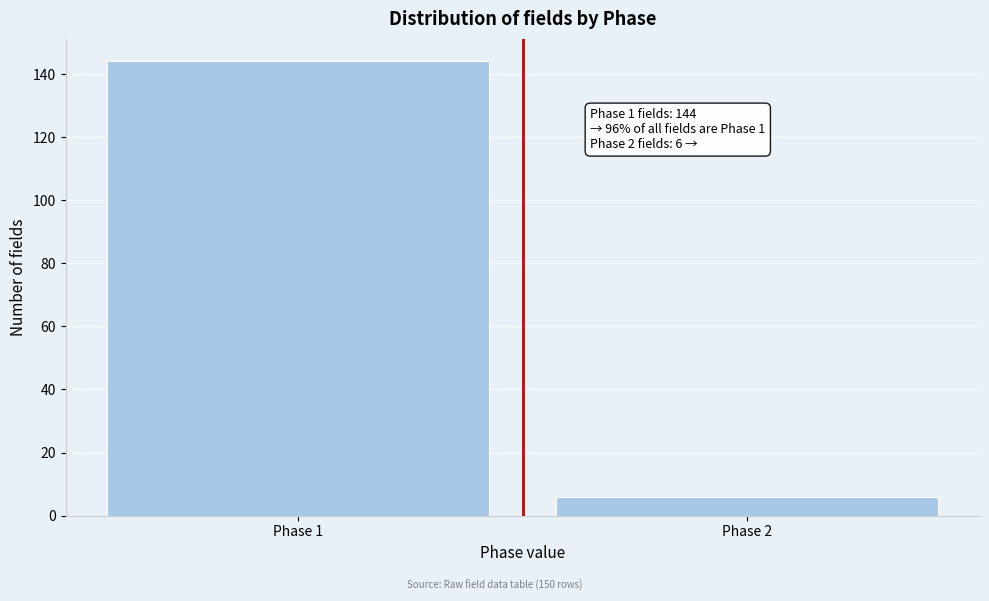

Reading left to right, what are all the values shown in this chart?

144	6